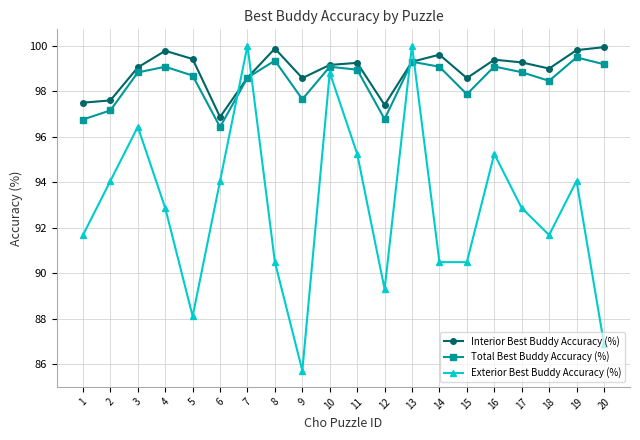

How many data points does each series have?

20